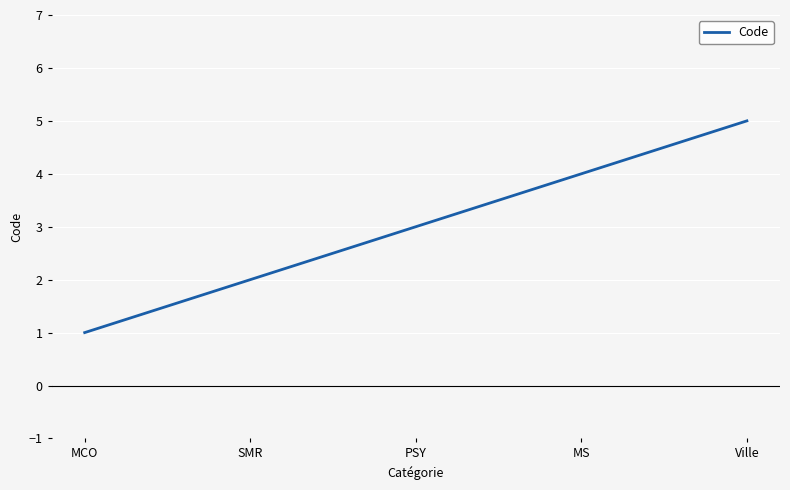

What is the difference between the second highest and minimum values?

3